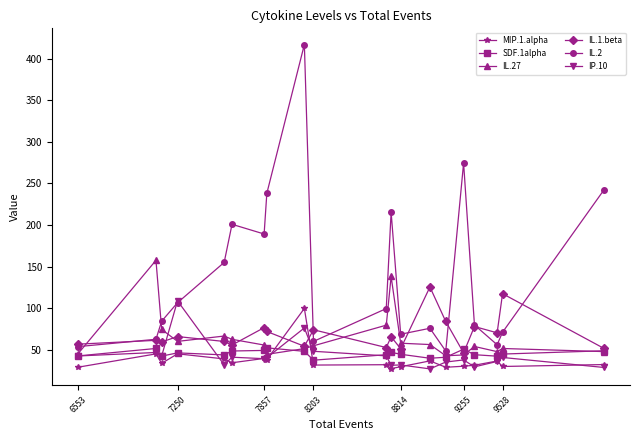

What are all the series names shown in the legend?

MIP.1.alpha, SDF.1alpha, IL.27, IL.1.beta, IL.2, IP.10